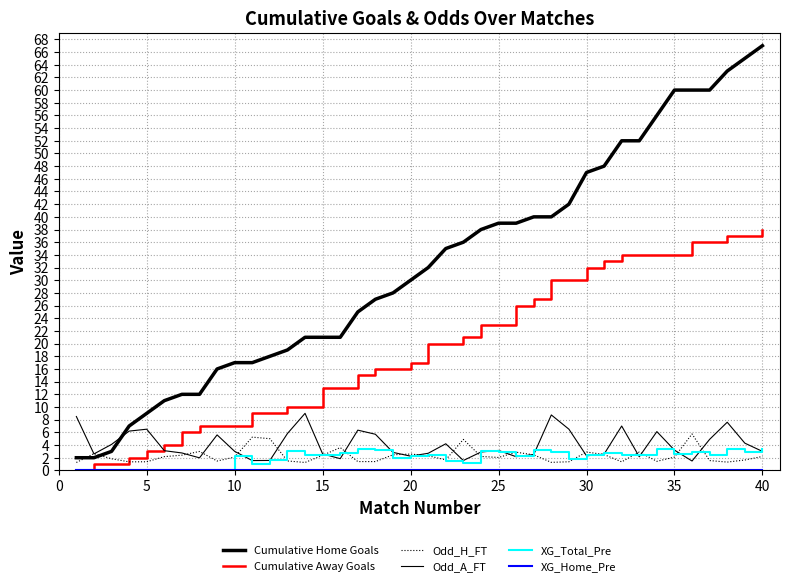

How many lines are shown in the chart?

6